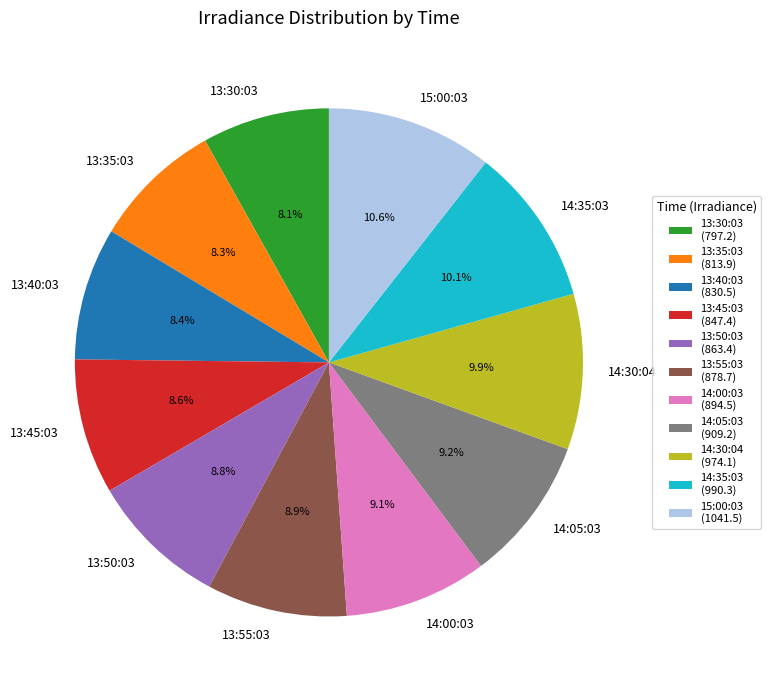

Which has a higher value, 14:30:04 or 13:30:03?

14:30:04